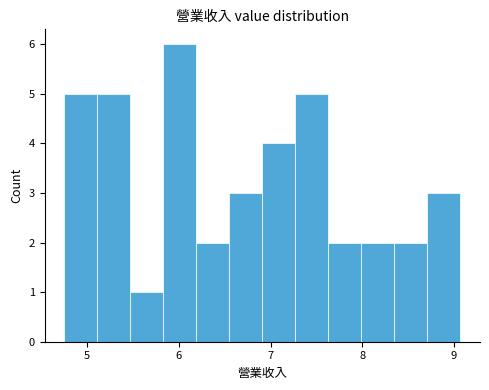

Around what value on the x-axis is the tallest bar? Give the approximate position of its centre, as read against the axis.

6.0